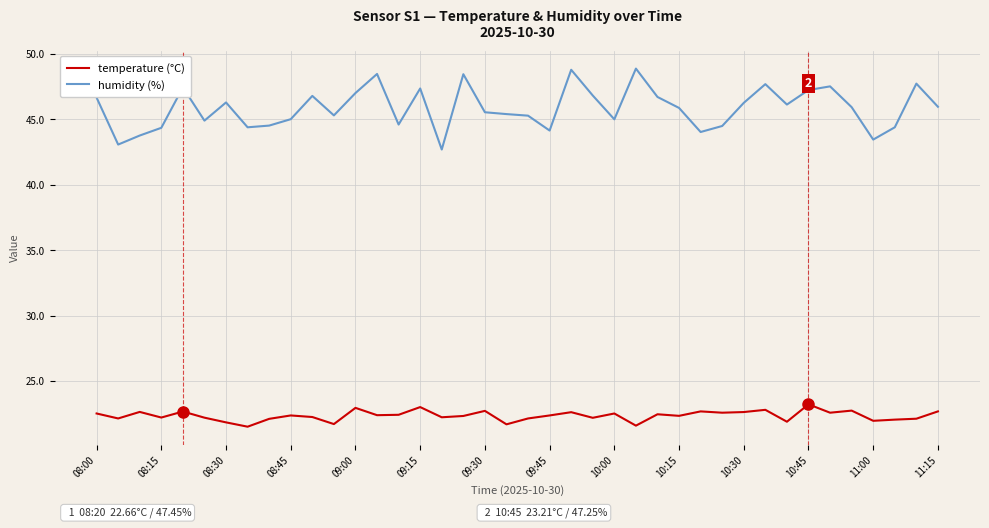

True or false: humidity (%) and temperature (°C) intersect in this chart.

False